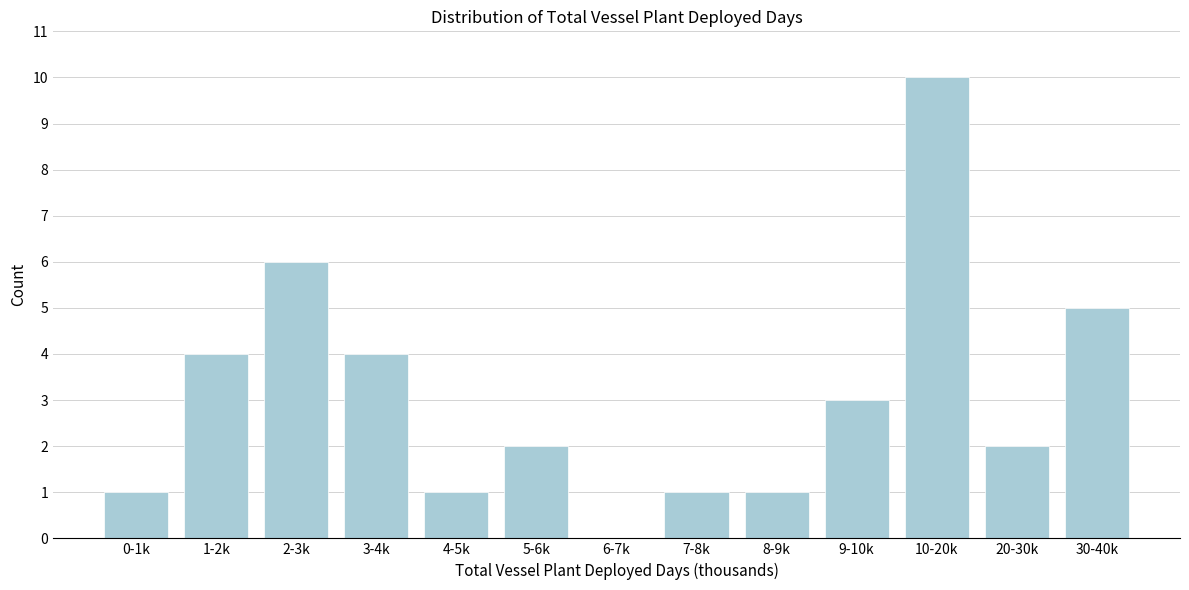

Reading left to right, transcribe all the data shown in this chart.

0-1k=1	1-2k=4	2-3k=6	3-4k=4	4-5k=1	5-6k=2	6-7k=0	7-8k=1	8-9k=1	9-10k=3	10-20k=10	20-30k=2	30-40k=5